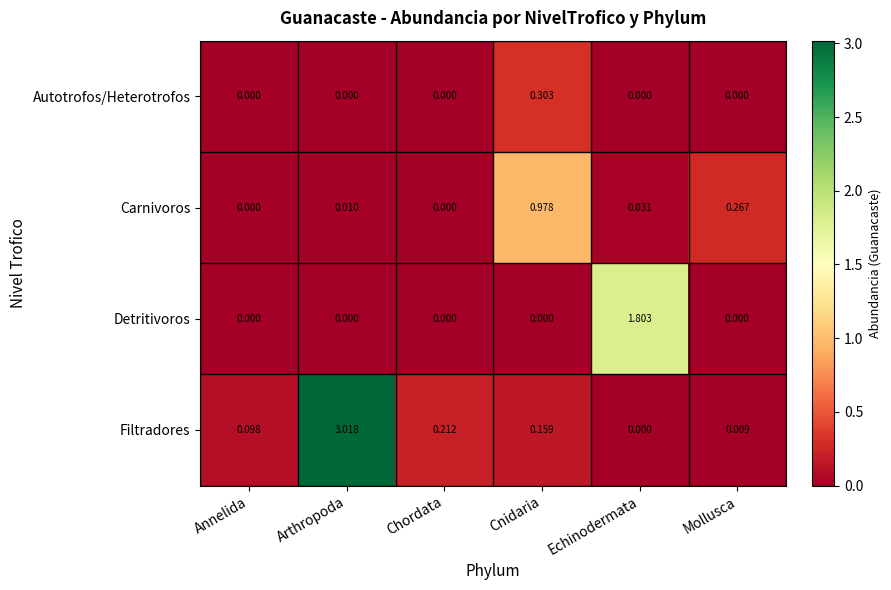

List the series in order of their overall mean, highest first.

Filtradores, Detritivoros, Carnivoros, Autotrofos/Heterotrofos